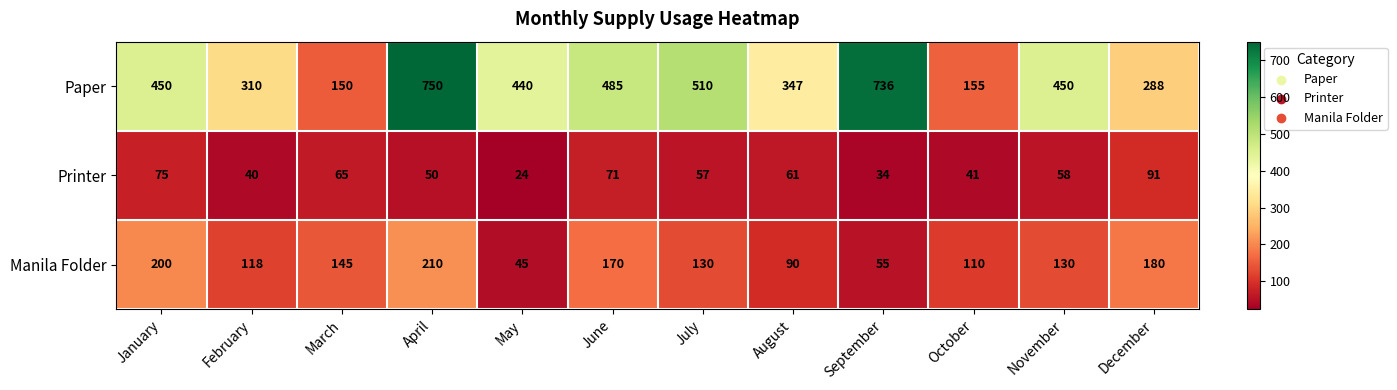

What is the average value of the Printer series?

56